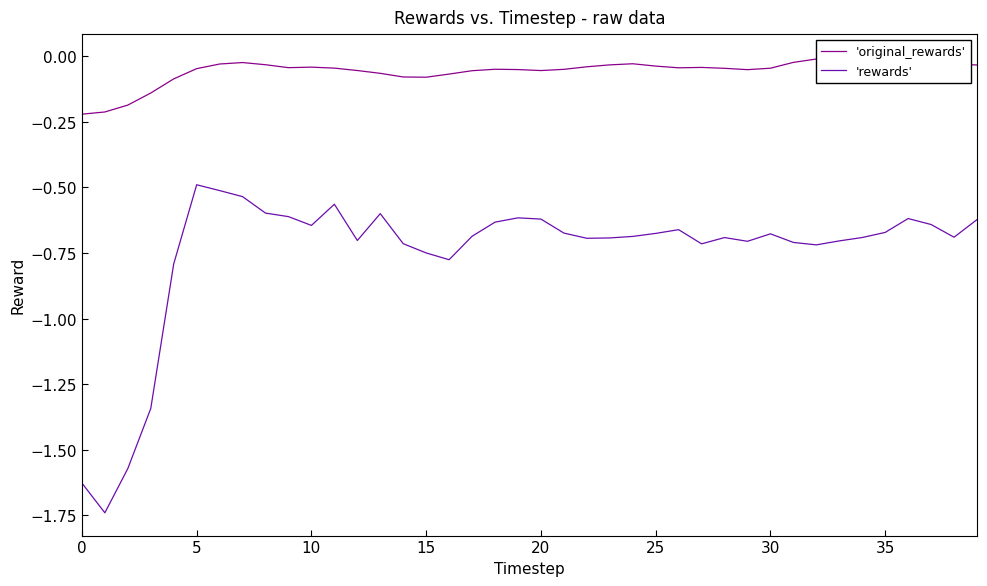

The 'original_rewards' series shows -0.1 at 19. True or false?

True